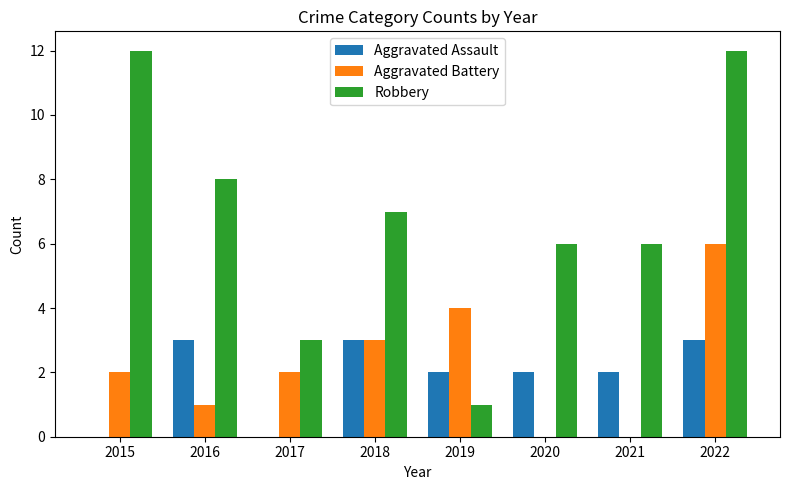

The value of Aggravated Assault at 2021 is 2. True or false?

True